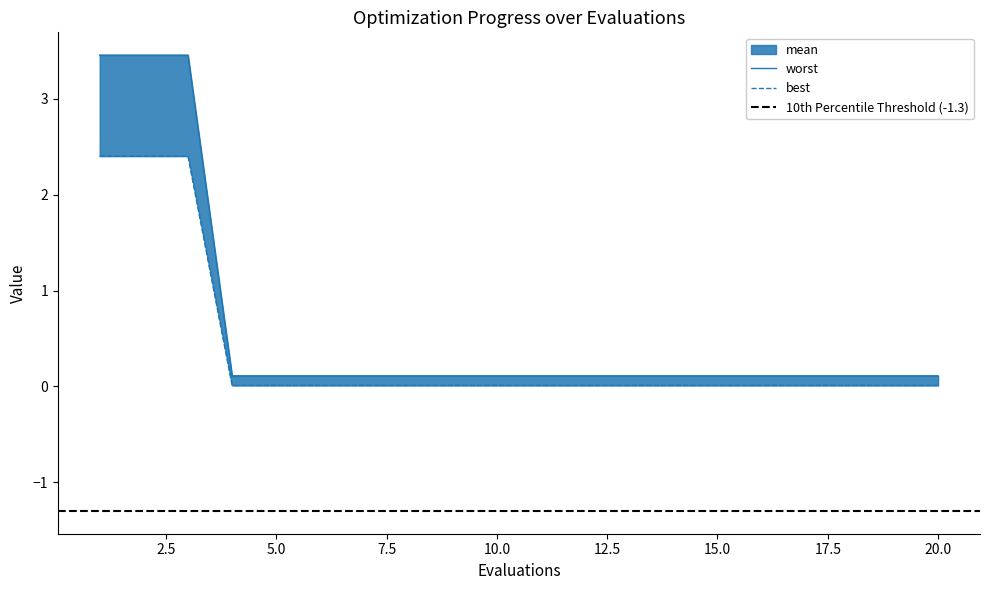

At which category does the chart reach its peak across all series?

1